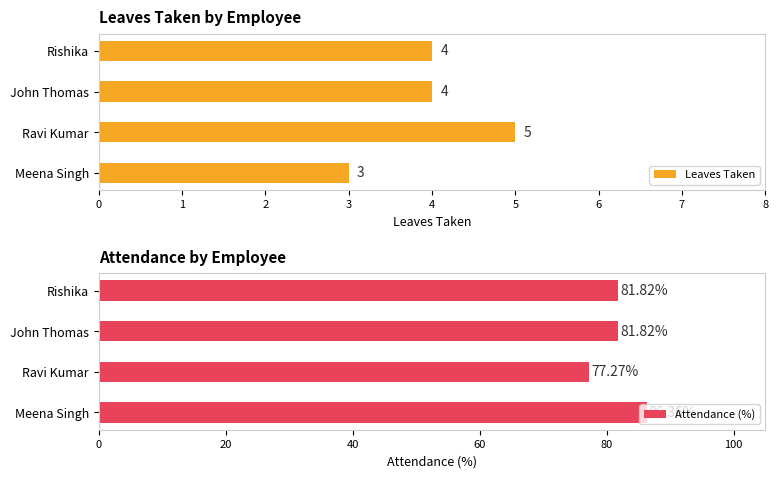

Reading left to right, what are all the values shown in this chart?

Leaves Taken: 3.0	5.0	4.0	4.0
Attendance: 0.9	0.8	0.8	0.8